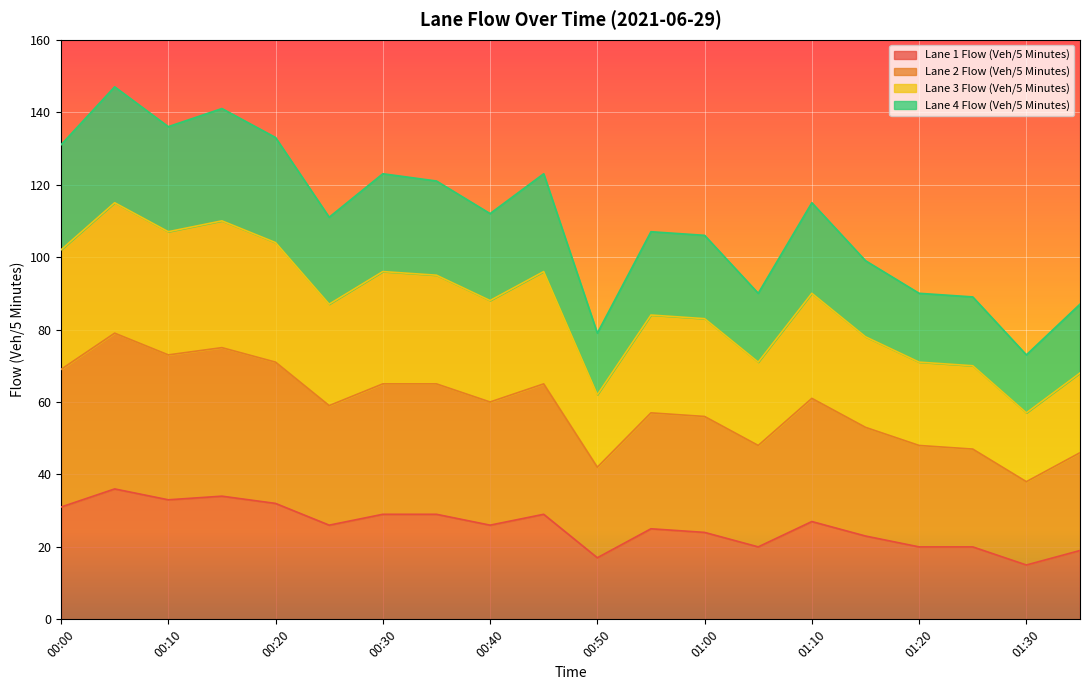

True or false: Lane 3 Flow (Veh/5 Minutes) and Lane 4 Flow (Veh/5 Minutes) intersect in this chart.

False